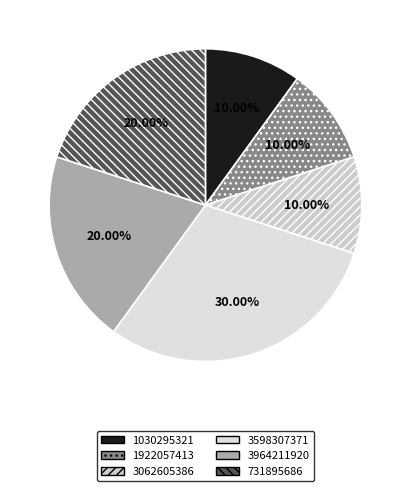

To the nearest percent, what percentage of the pie is 3964211920?

20%